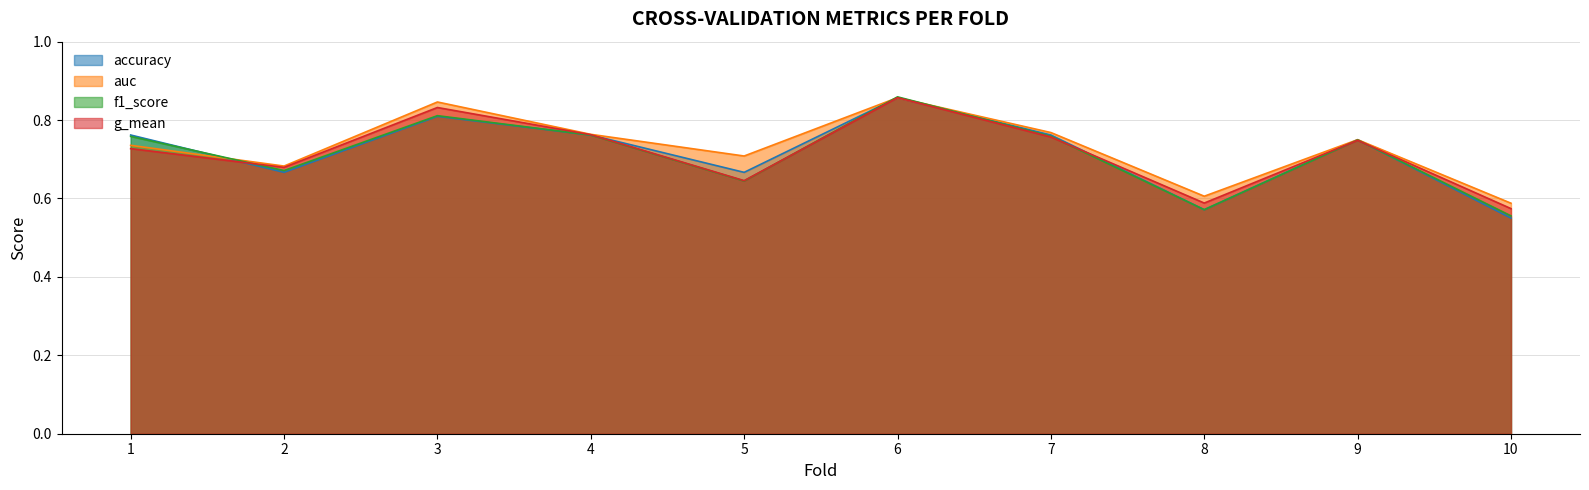

How many lines are shown in the chart?

4